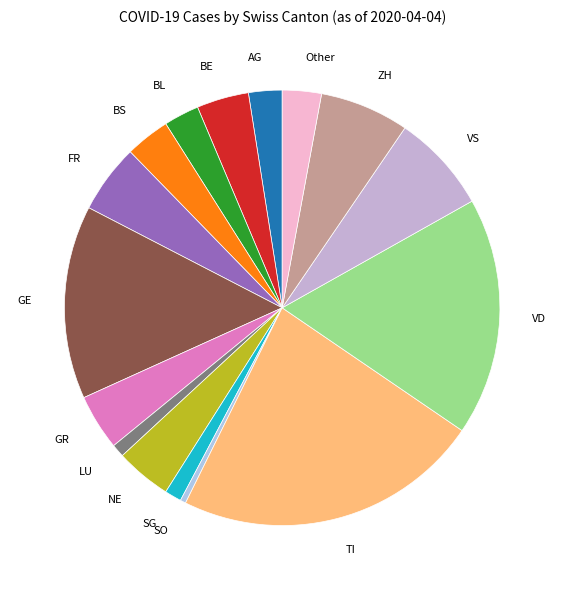

Is the sum of BS and BE greater than half?

No